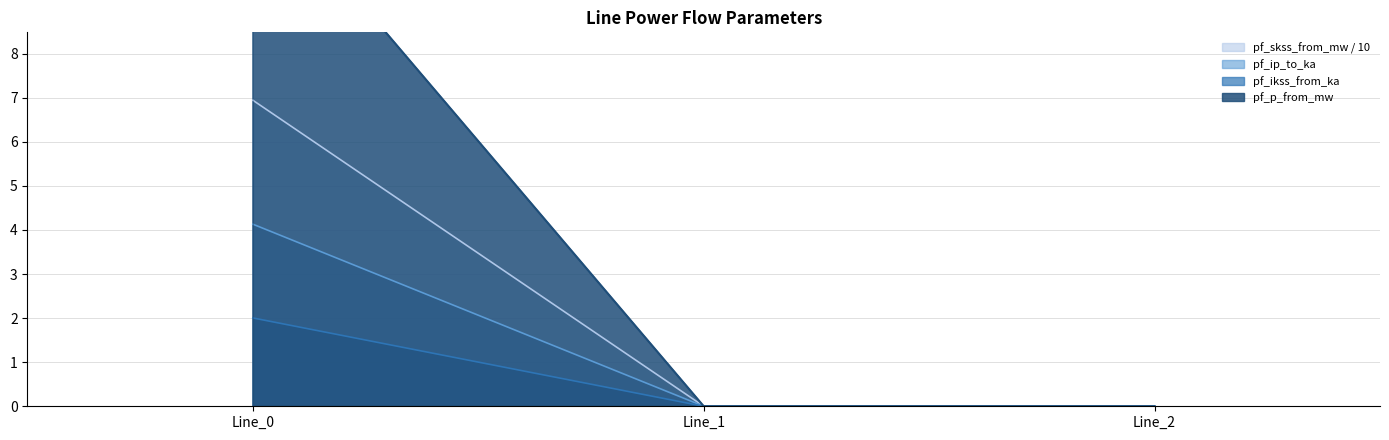

What is the sum of the pf_ikss_to_ka values at Line_0 and Line_1?

2.0